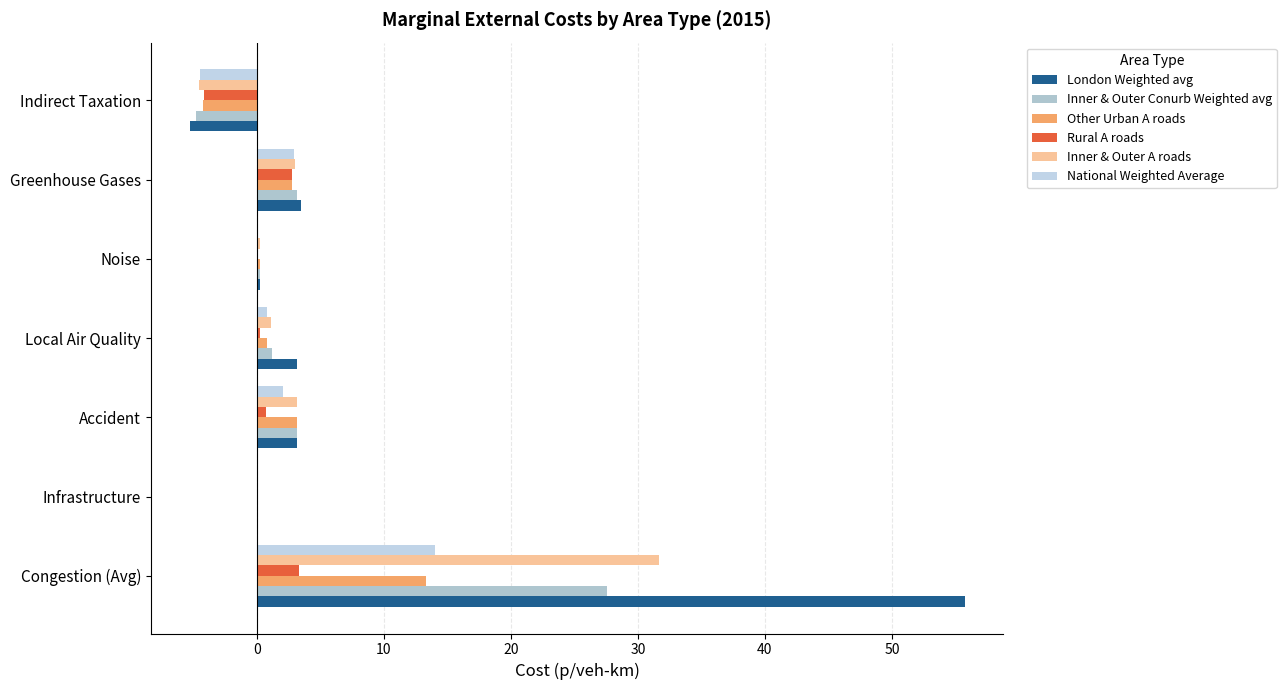

What is the maximum value for Other Urban A roads?

13.3